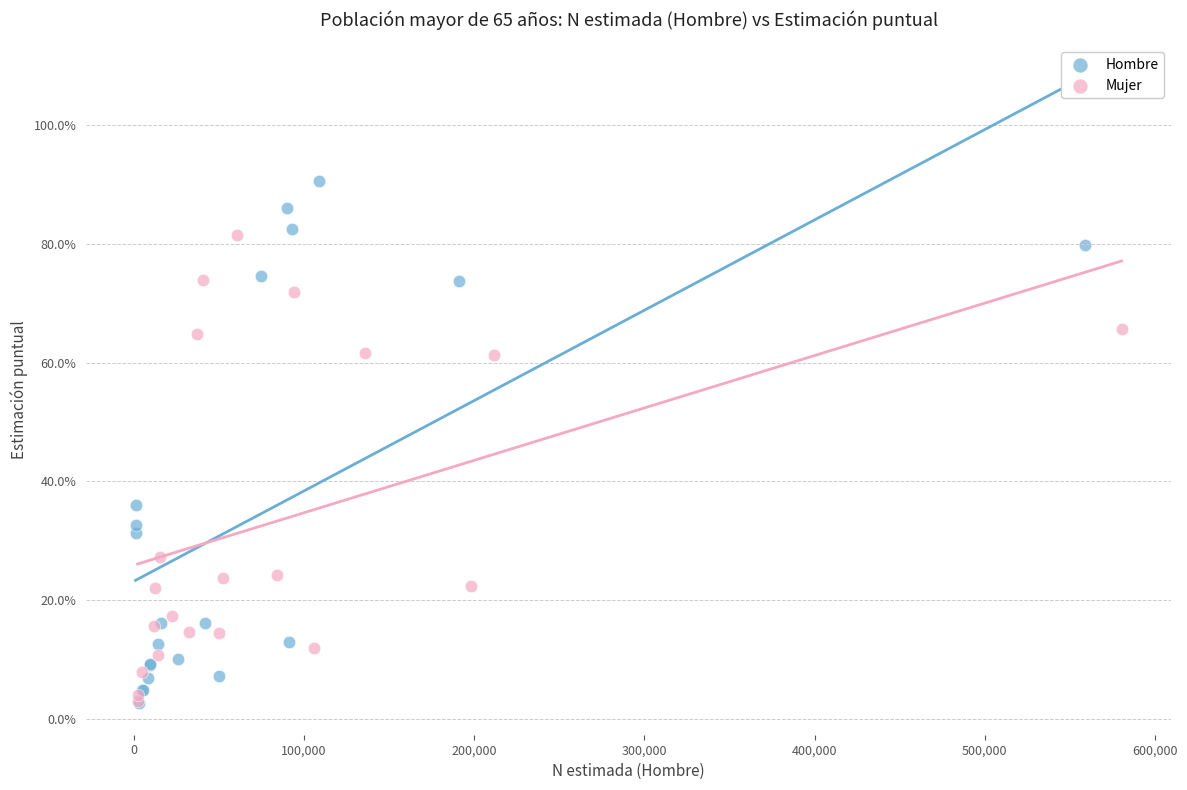

What are all the series names shown in the legend?

Hombre, Mujer